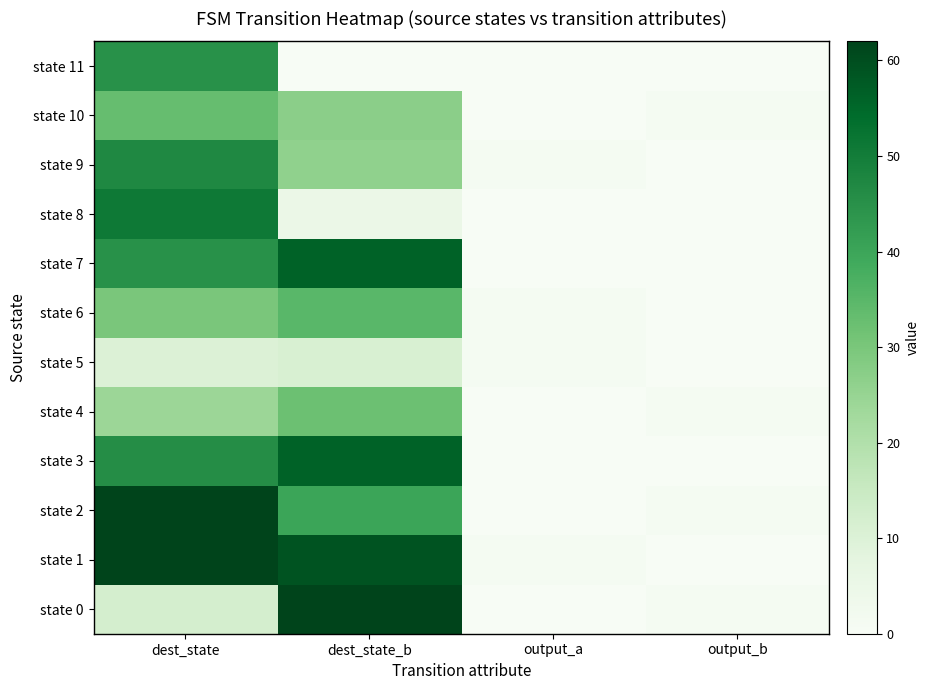

At which category is the sum across all series the highest?

dest_state